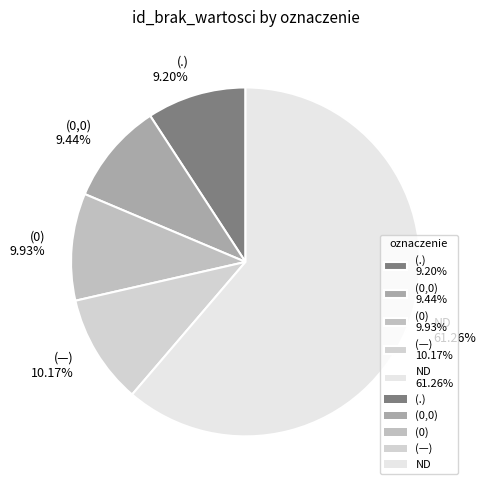

To the nearest percent, what portion does ND represent?

61%